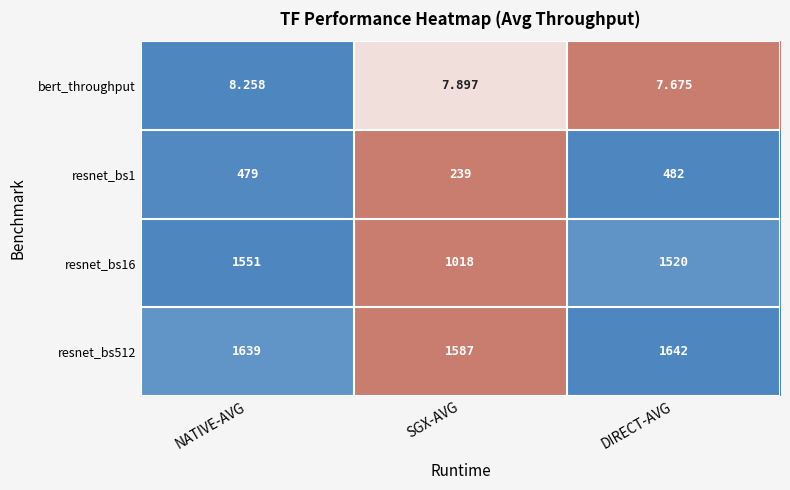

Is the value of bert_throughput at SGX-AVG greater than the value of resnet_bs16 at NATIVE-AVG?

No